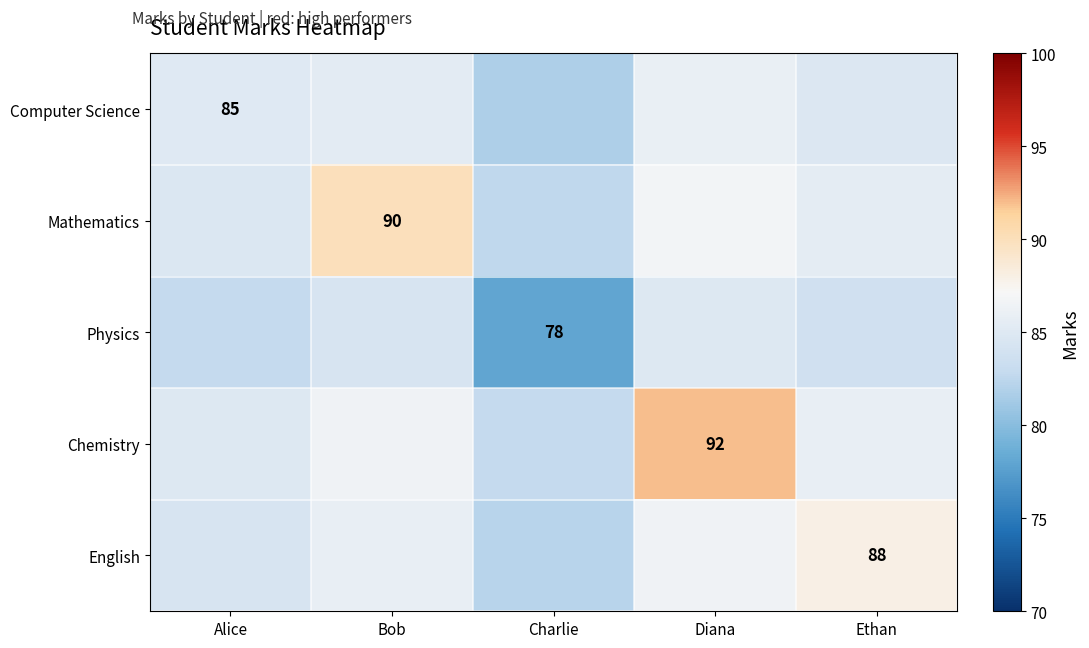

Is it true that Physics equals 119.6 at Bob?

False